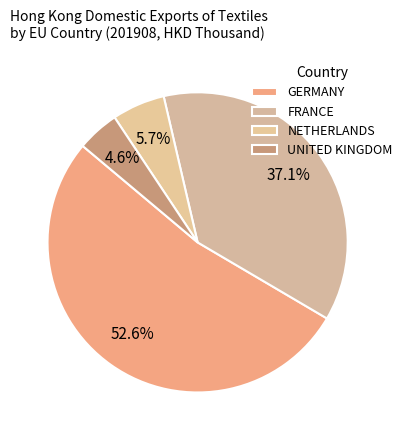

To the nearest percent, what is the average slice percentage?

25%